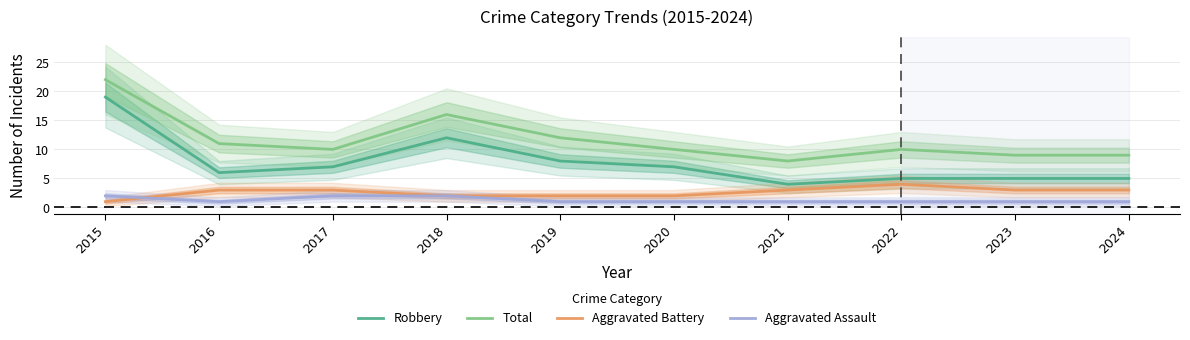

What is the spread (max minus min) of values at 2017?

8